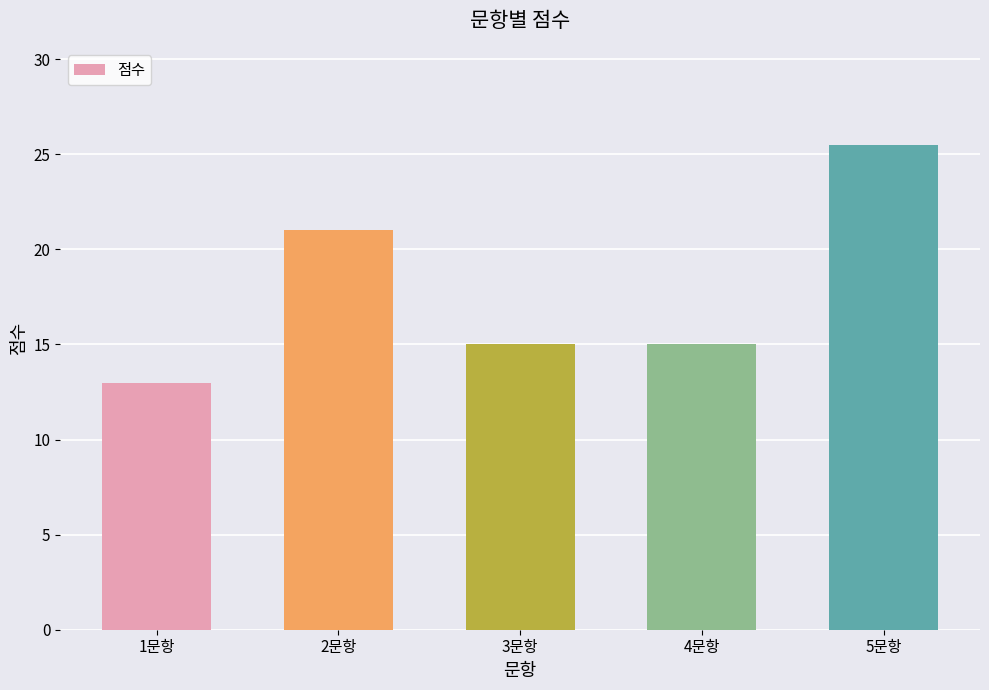

What position from the left is 3문항?

3